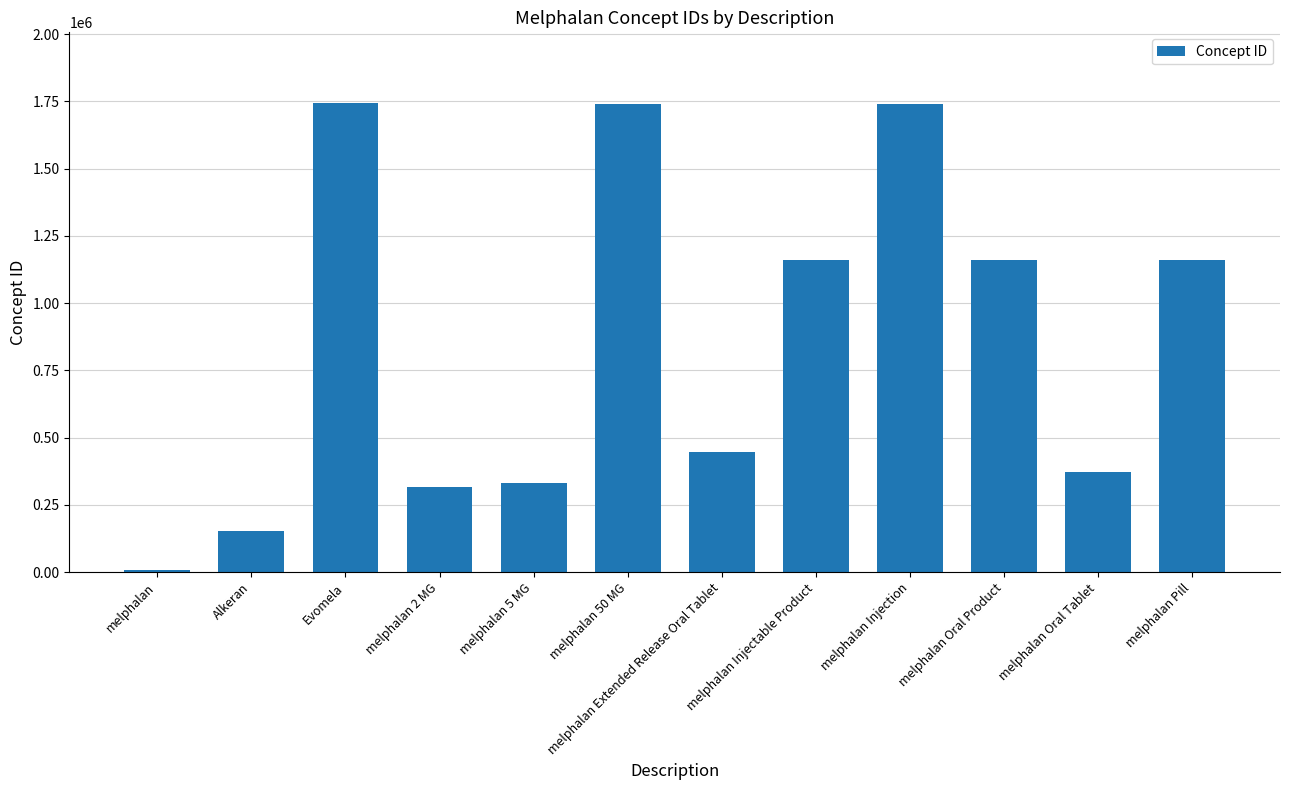

What is the value of the 3rd bar from the left?

1745086